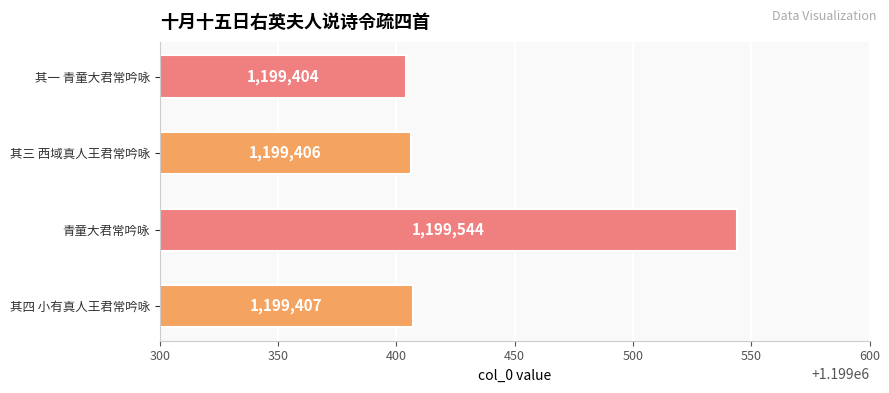

What is the sum of all values?

4797761